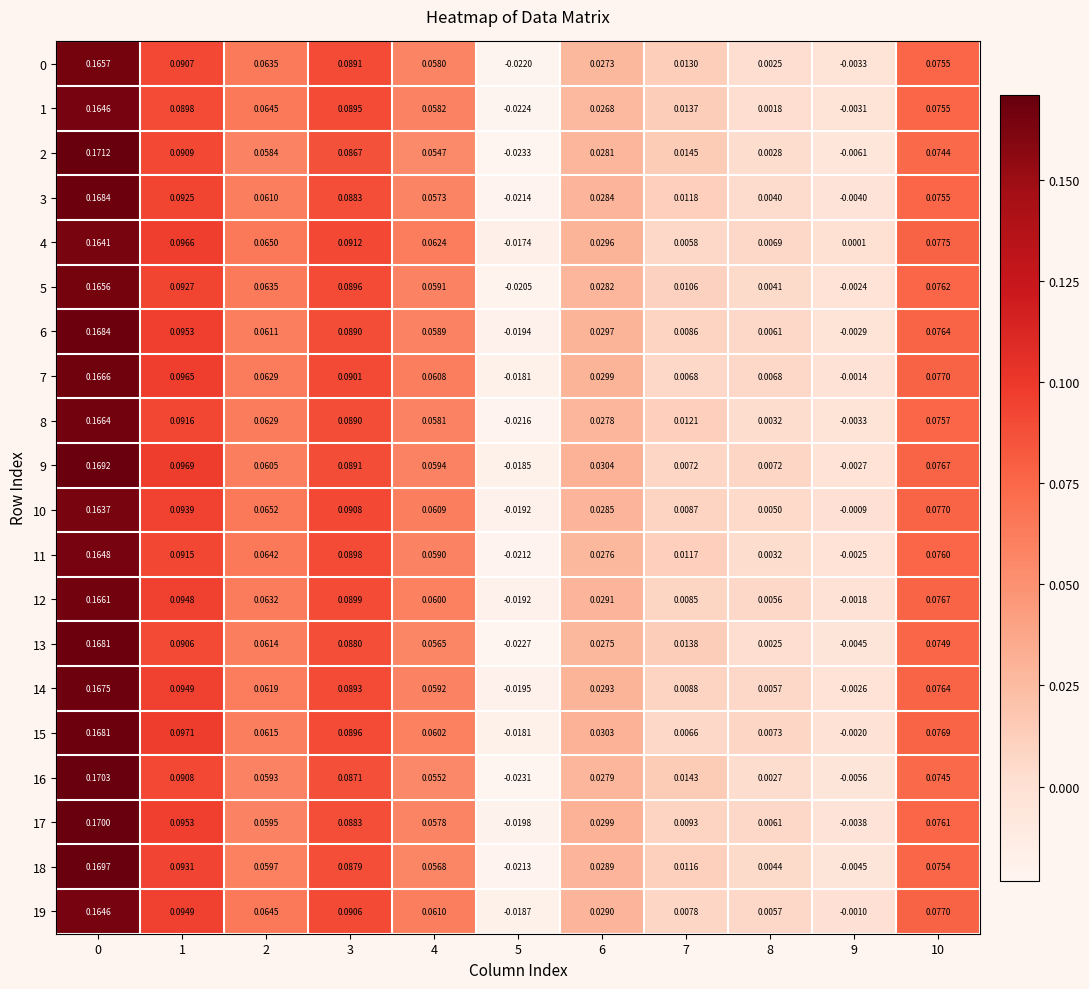

Is the value of 16 at 5 greater than the value of 3 at 1?

No